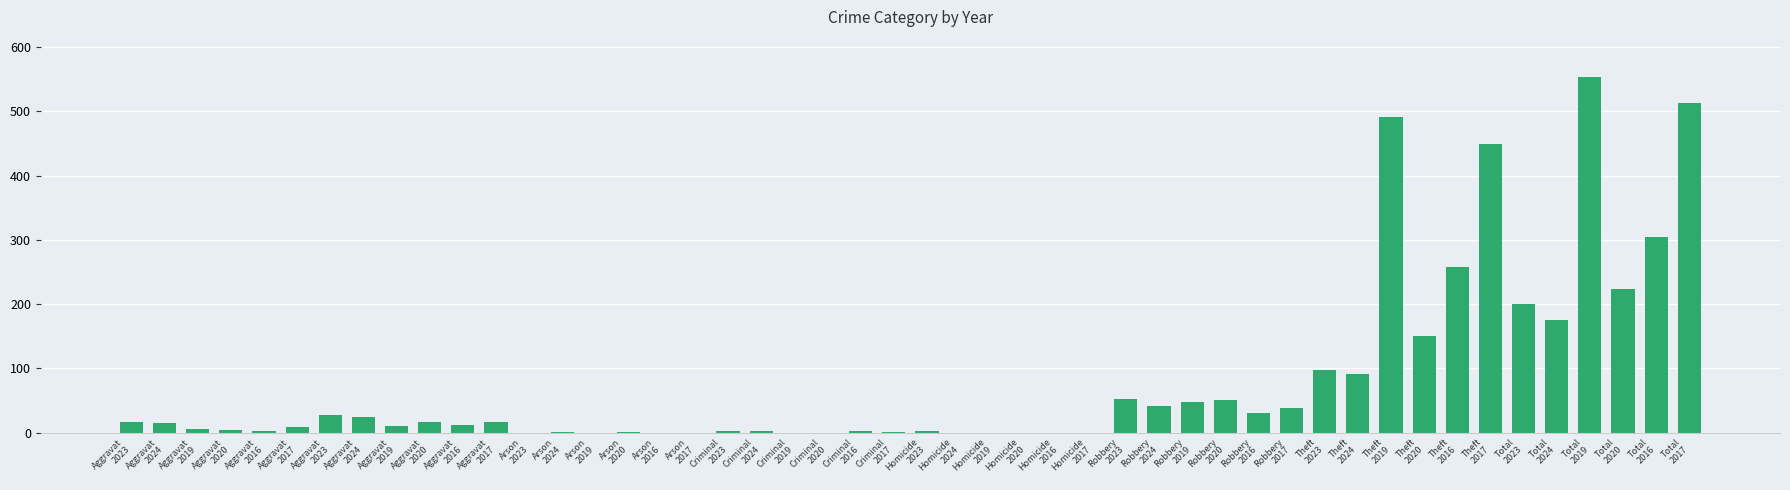

Which label corresponds to the largest value in the chart?

Total
2019